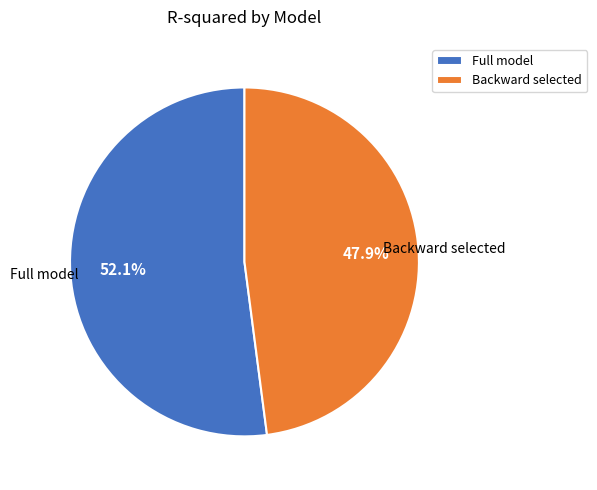

To the nearest percent, what portion does Full model represent?

52%